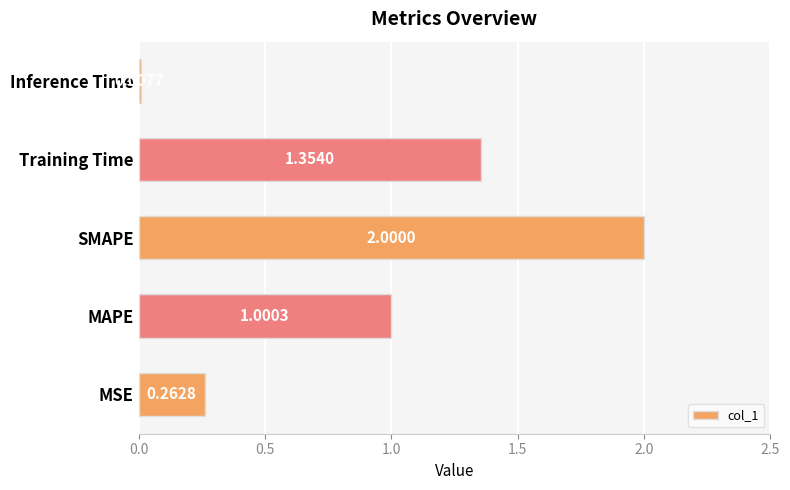

What is the difference between the second highest and second lowest values?

1.1